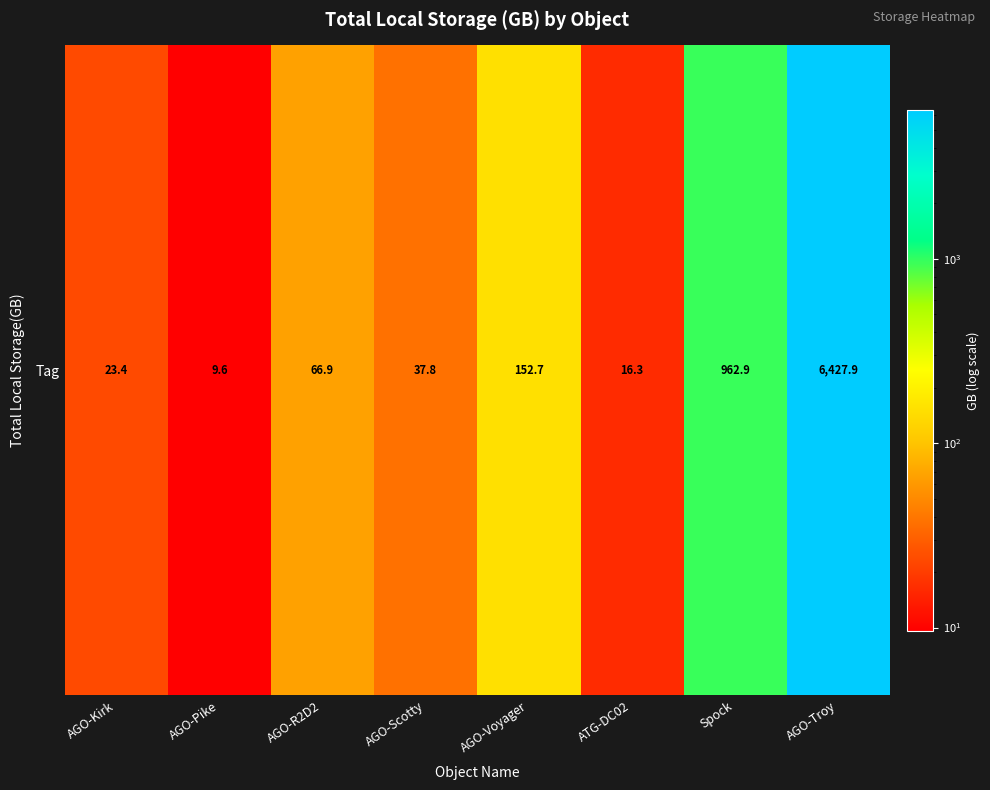

Reading left to right, transcribe all the data shown in this chart.

23.4	9.6	66.9	37.8	152.7	16.3	962.9	6427.9